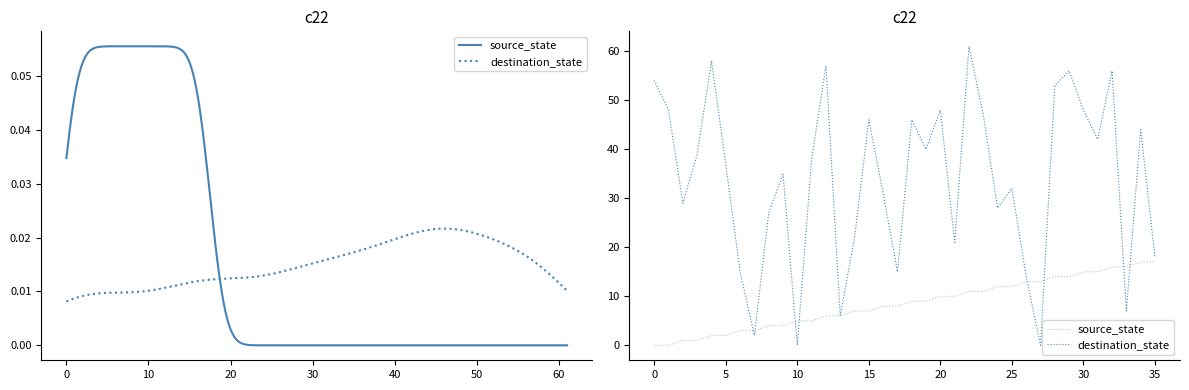

After their last crossing, which series has the higher values: source_state or destination_state?

destination_state